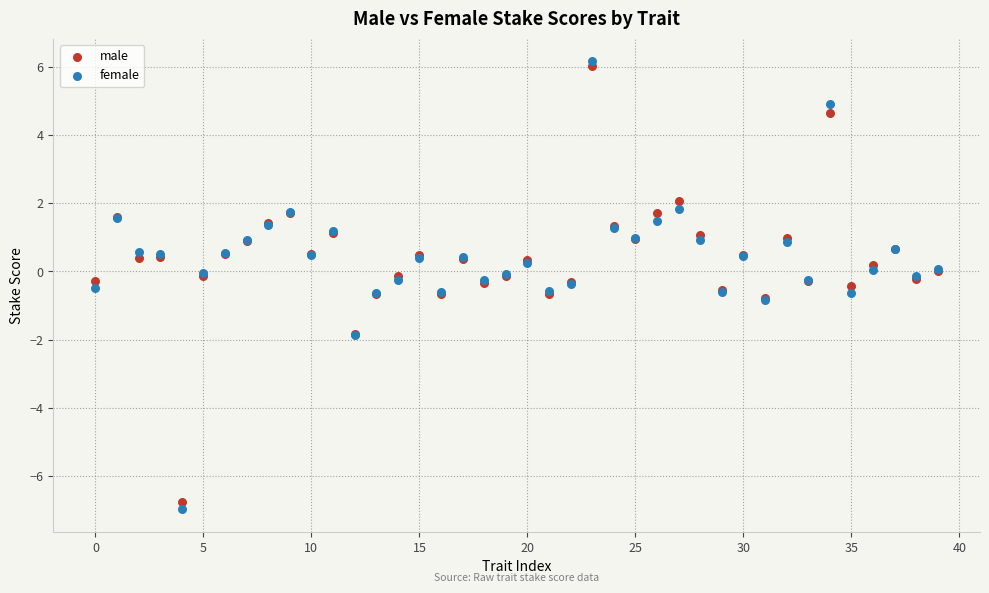

Which series reaches the minimum Y coordinate?

female